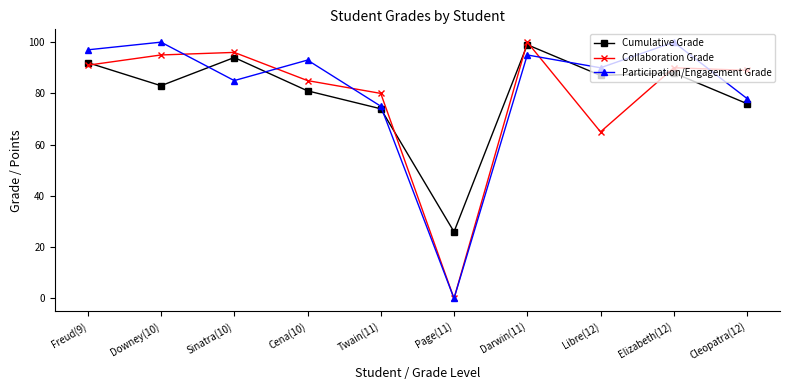

After their last crossing, which series has the higher values: Collaboration Grade or Participation/Engagement Grade?

Collaboration Grade